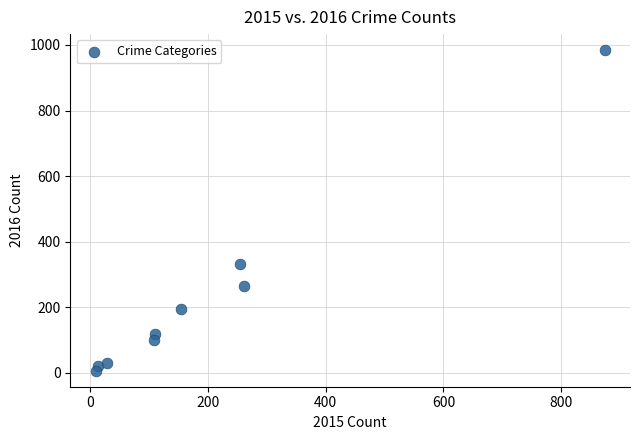

What Y value in the scatter plot is closest to 495?

333